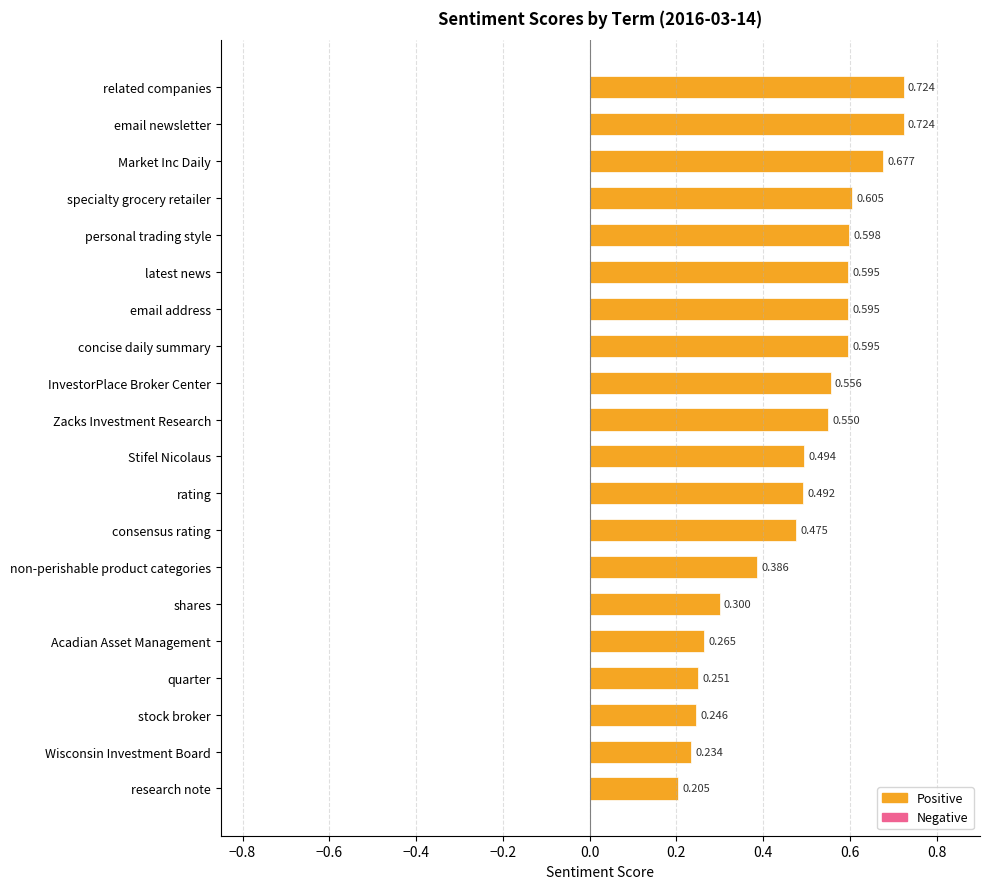

Which category has the lowest value across all series?

research note